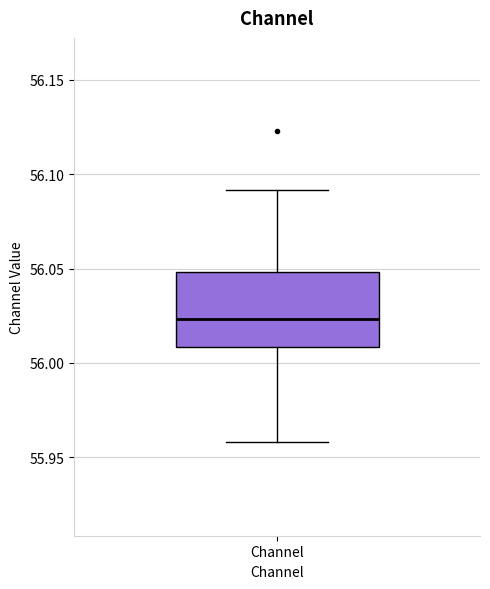

Where does the lower whisker of the box for Channel end on the y-axis? The values are not printed on the chart, so give them approximately, as read against the axis.

55.960